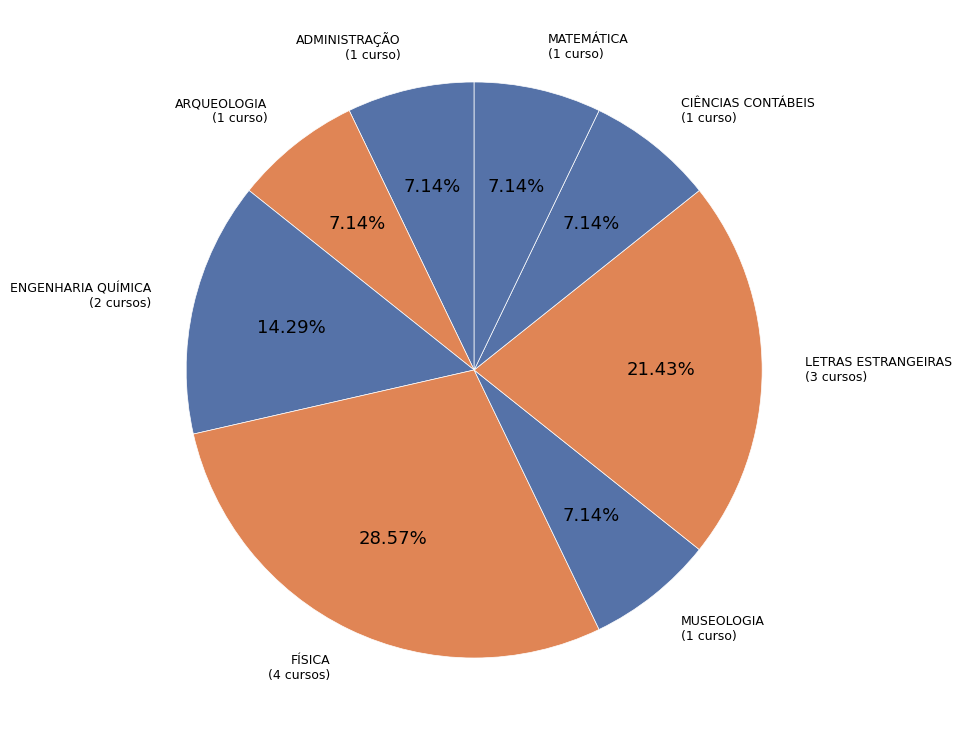

To the nearest percent, what portion does FÍSICA represent?

29%